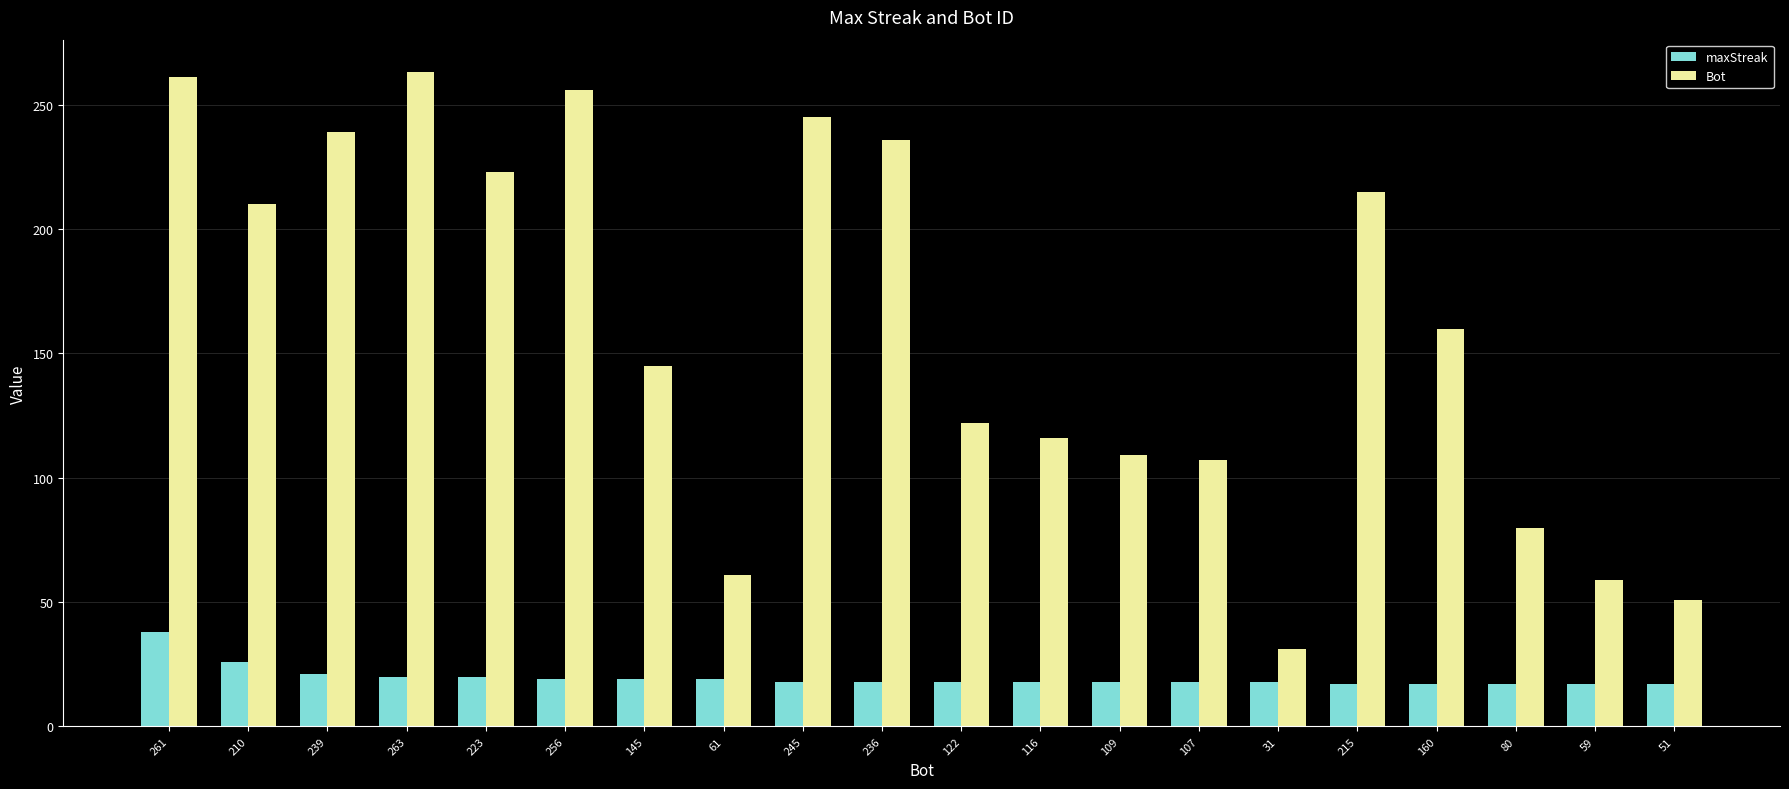

At 80, list the series in order from smallest to largest.

maxStreak, Bot